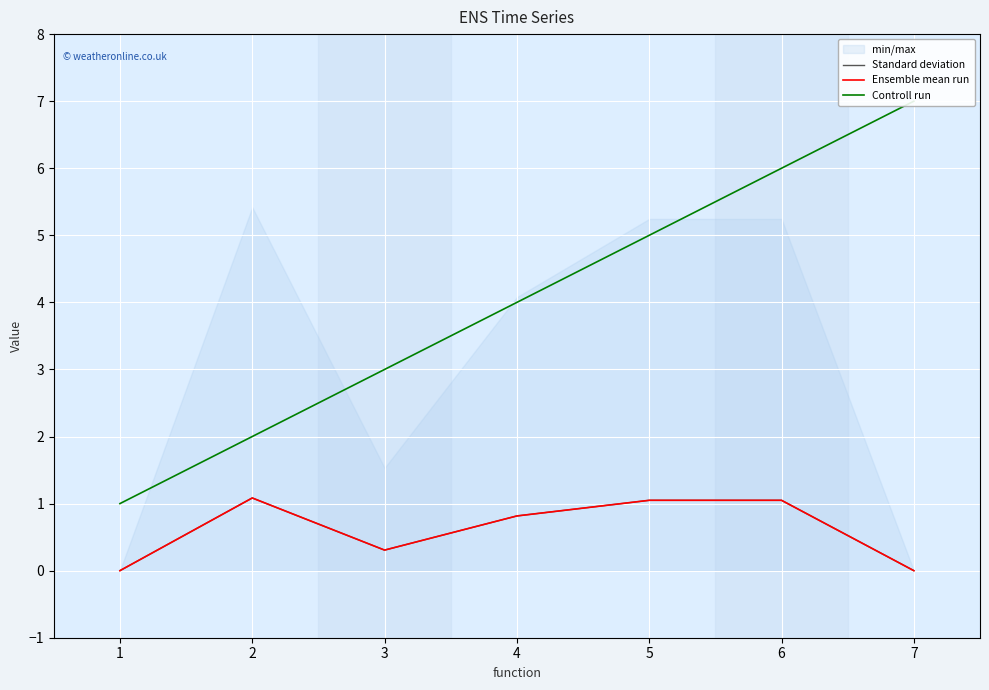

What is the value of the Standard deviation point at the 4th from the left?

0.8